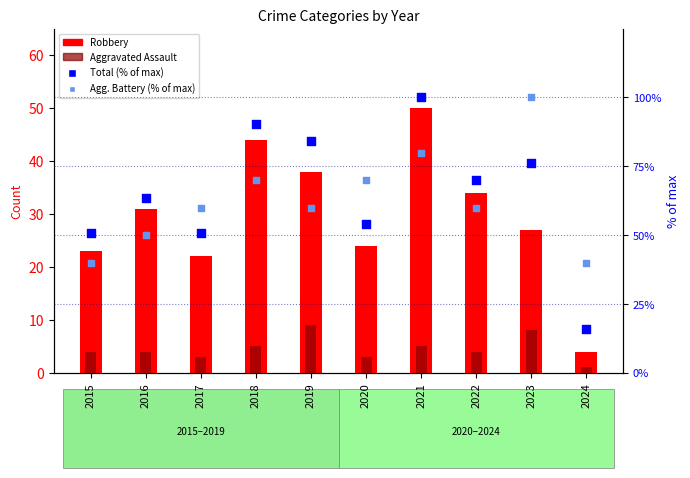

At how many categories does at least one series exceed 31?

10